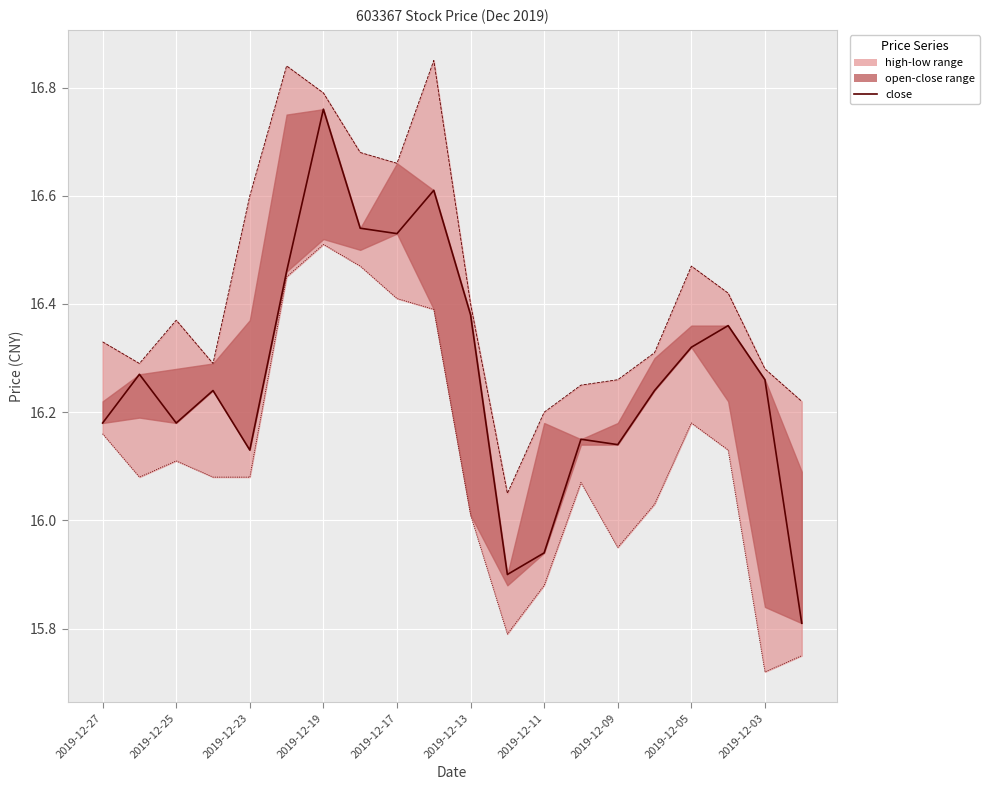

How many values in the low series exceed 16?

15